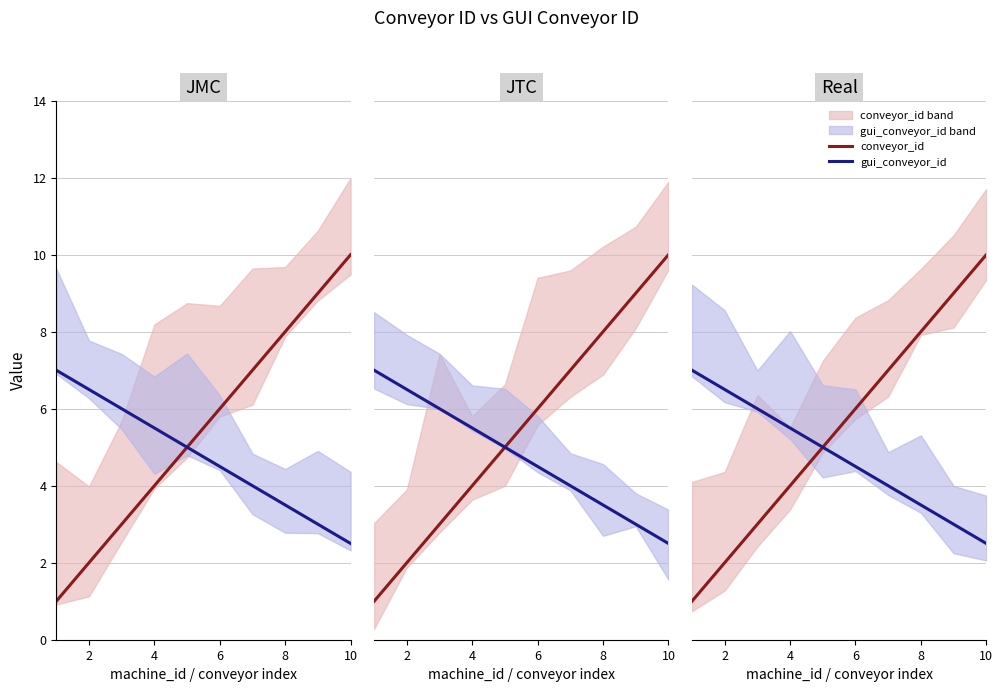

Rank the series by their average value, from lowest to highest.

gui_conveyor_id, conveyor_id